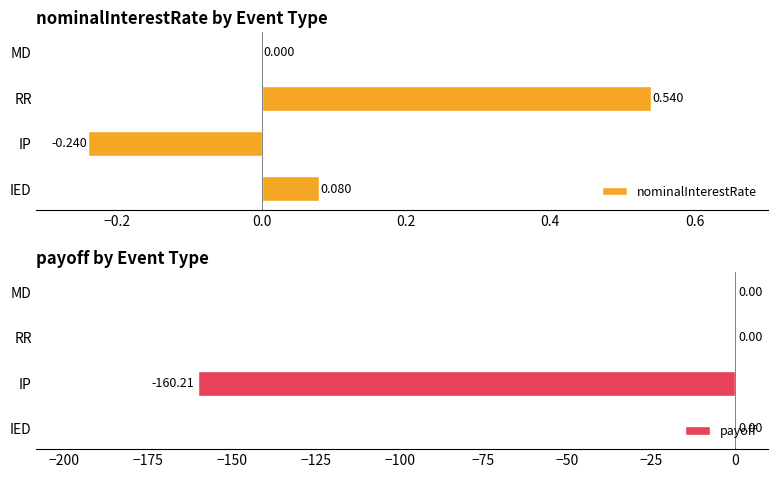

What position from the left is RR?

3